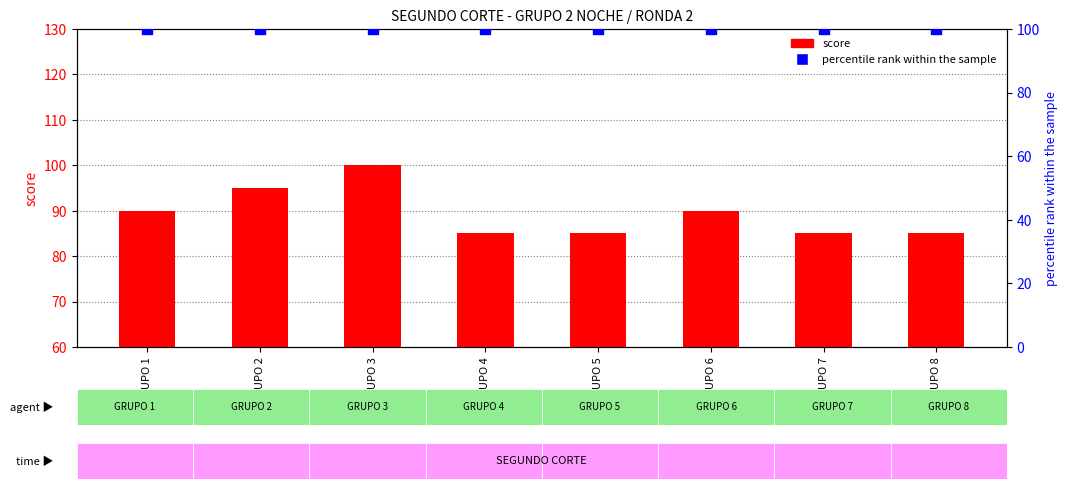

What are all the series names shown in the legend?

score, percentile rank